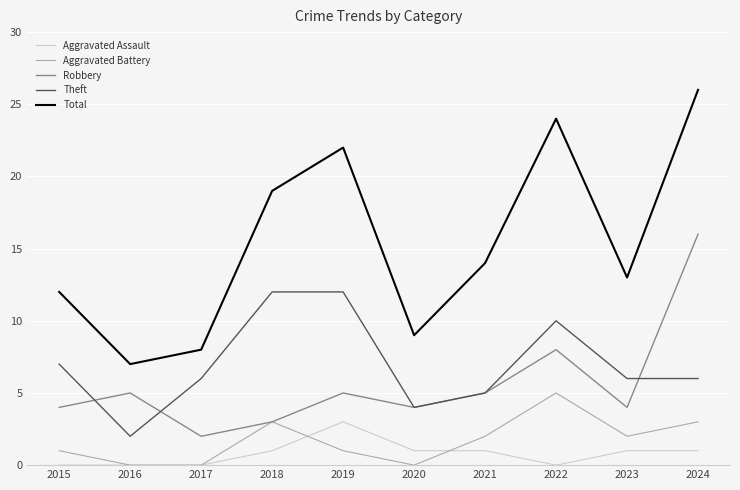

Which category has the highest value across all series?

2024